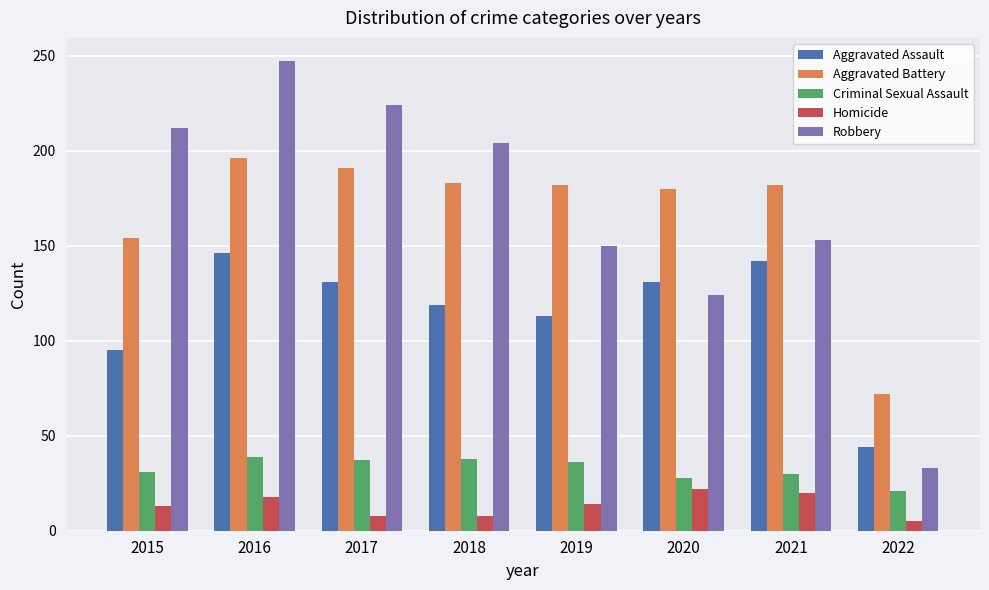

The value of Aggravated Battery at 2019 is 182. True or false?

True